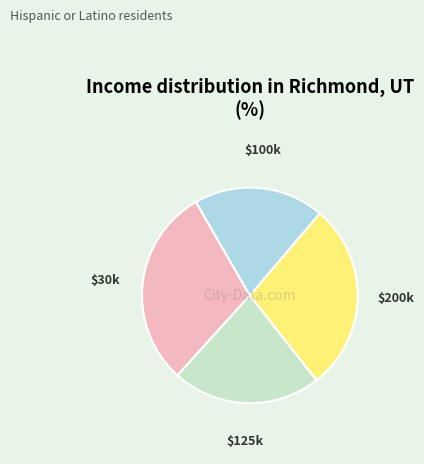

Is there a majority slice in this chart?

No